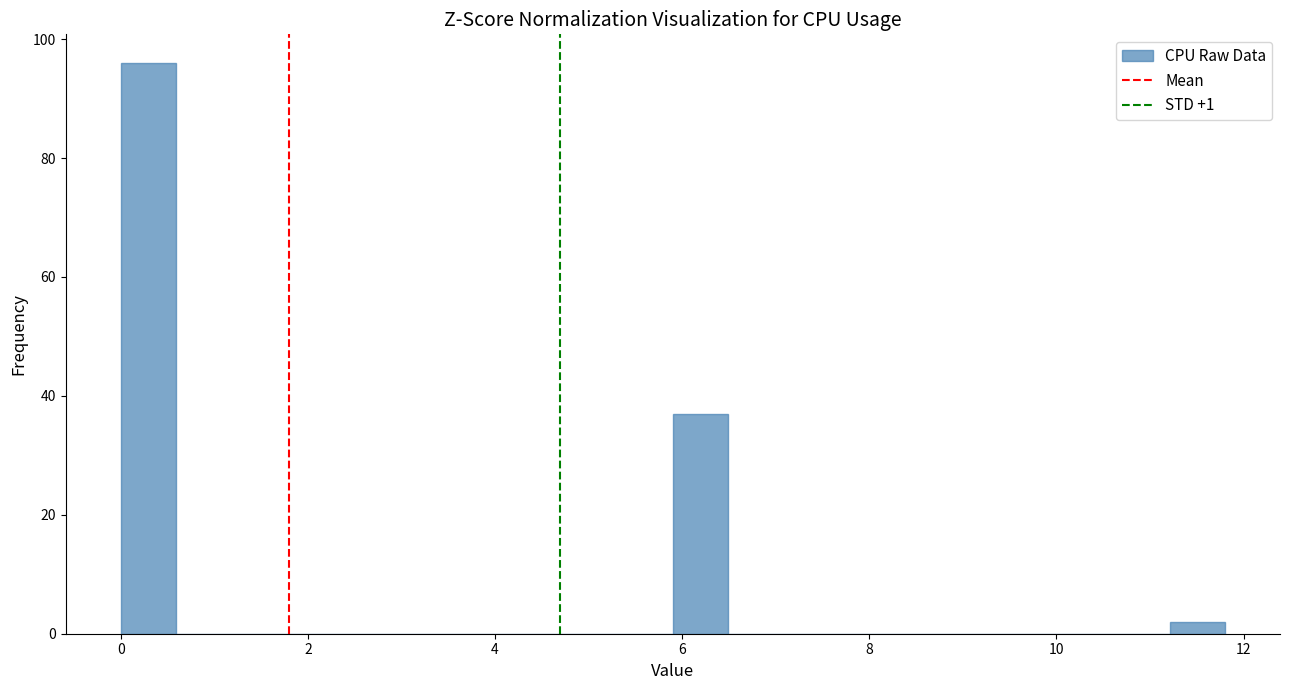

Read against the x-axis, roughly where is the centre of the tallest bar?

0.2